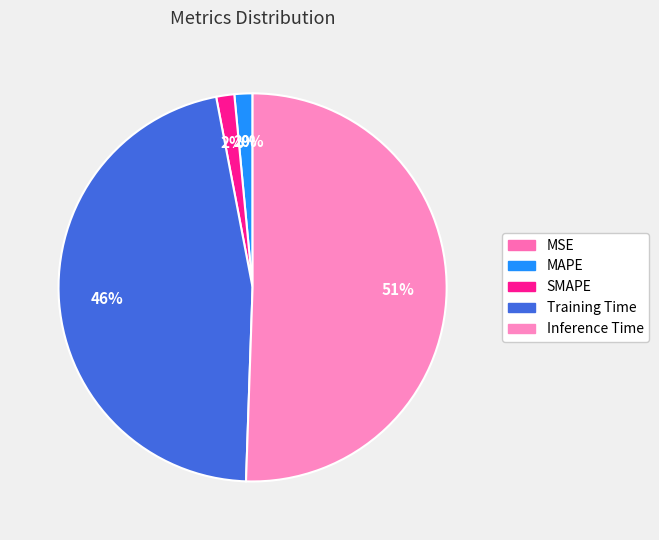

To the nearest percent, what is the difference between the Training Time and SMAPE slice percentages?

45%